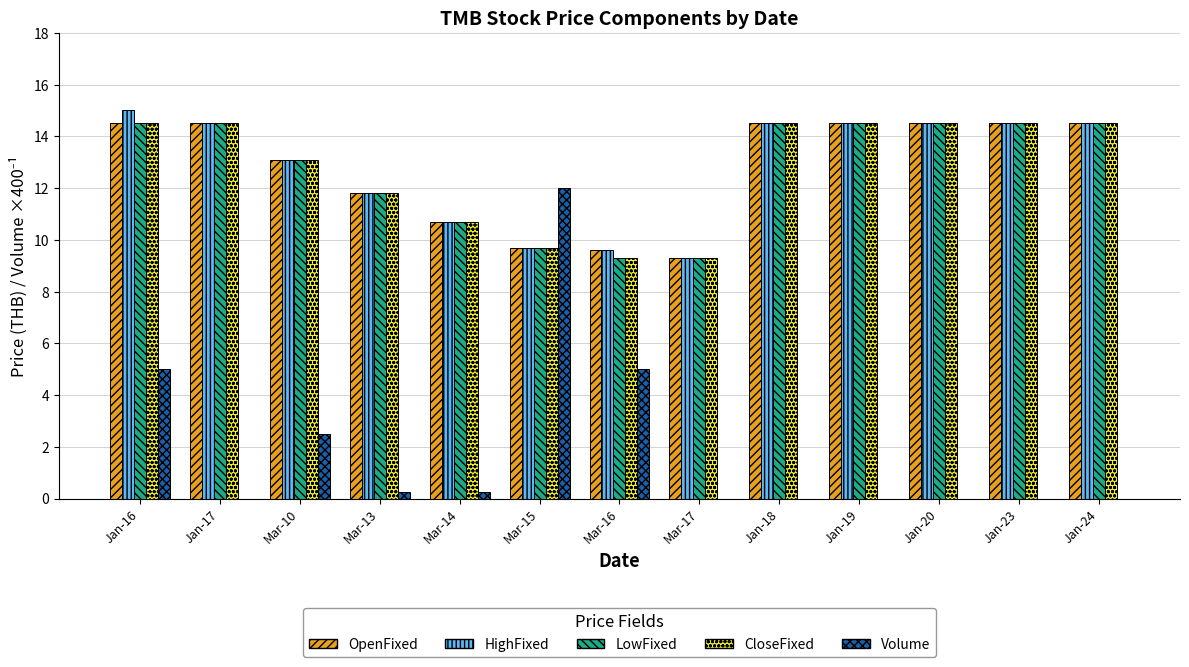

Between Jan-16 and Mar-13, which series saw the biggest shift?

Volume